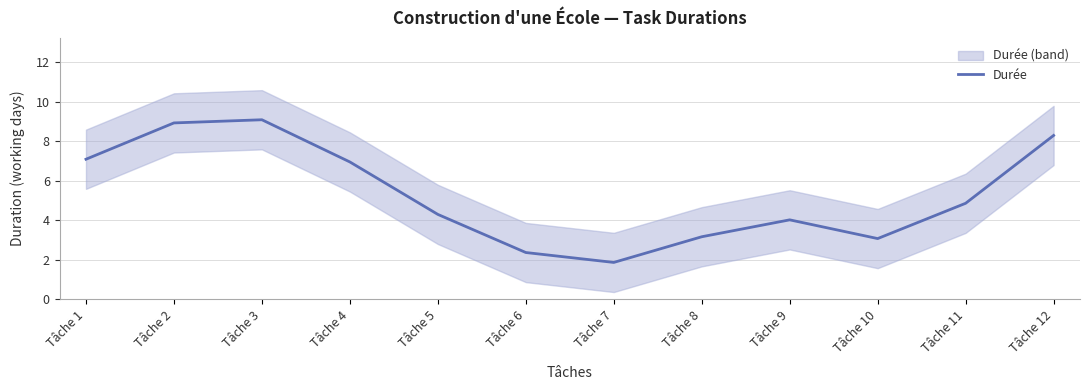

What is the value of the 5th point from the left?

4.3